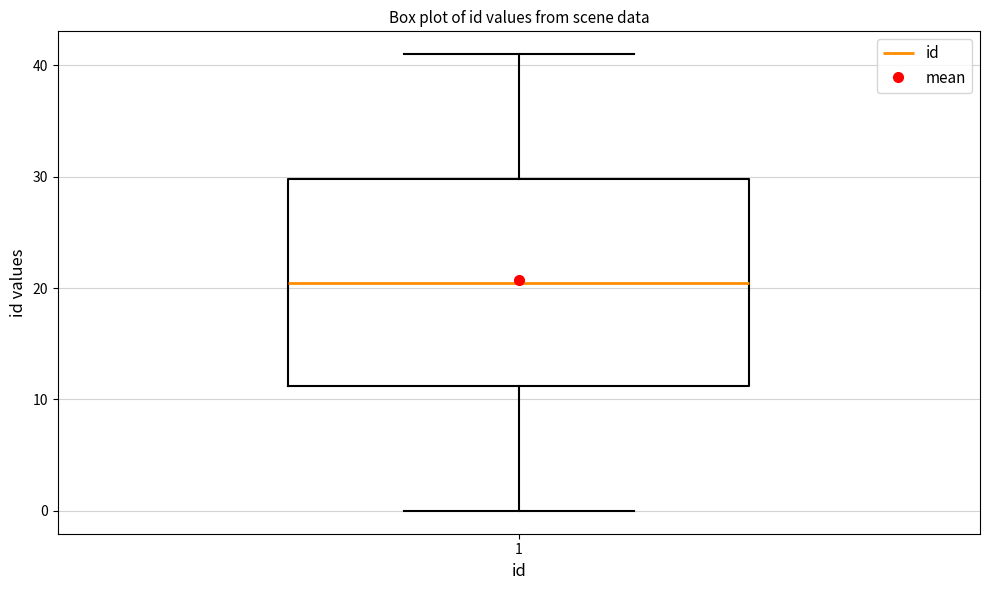

Where is the upper edge of the box at x = 1 on the y-axis? The values are not printed on the chart, so give them approximately, as read against the axis.

30